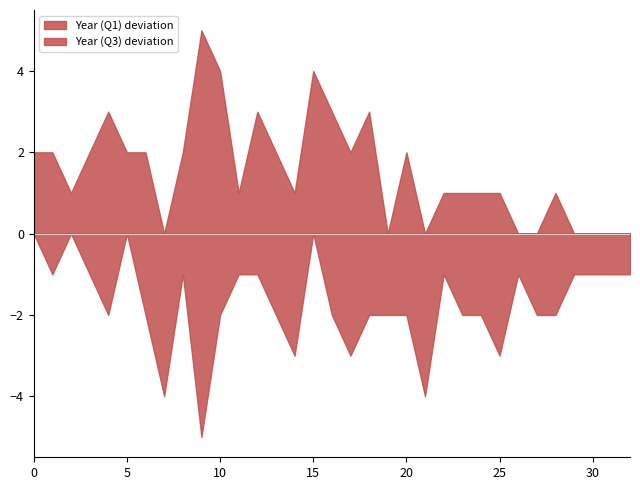

Is it true that Year (Q1) equals 870 at spatial data?

False